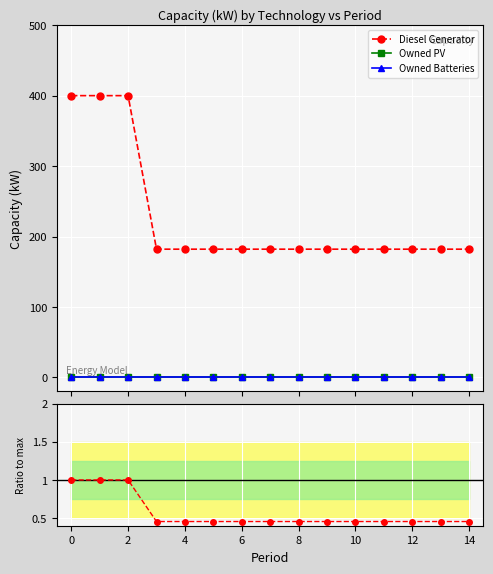

True or false: Diesel Generator and Owned Batteries cross at least once.

False